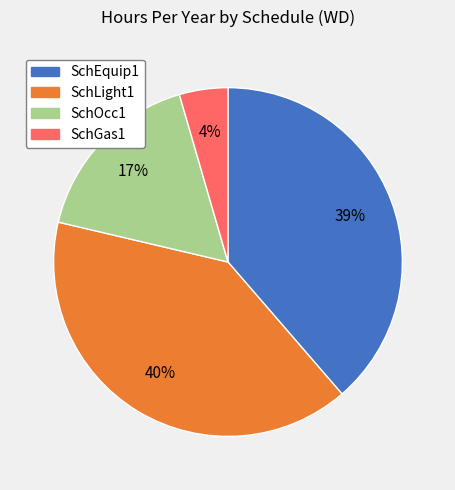

Which slice is the smallest?

SchGas1